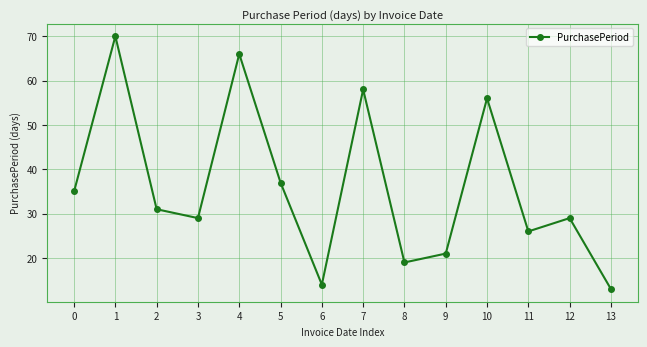

What is the average value?

36